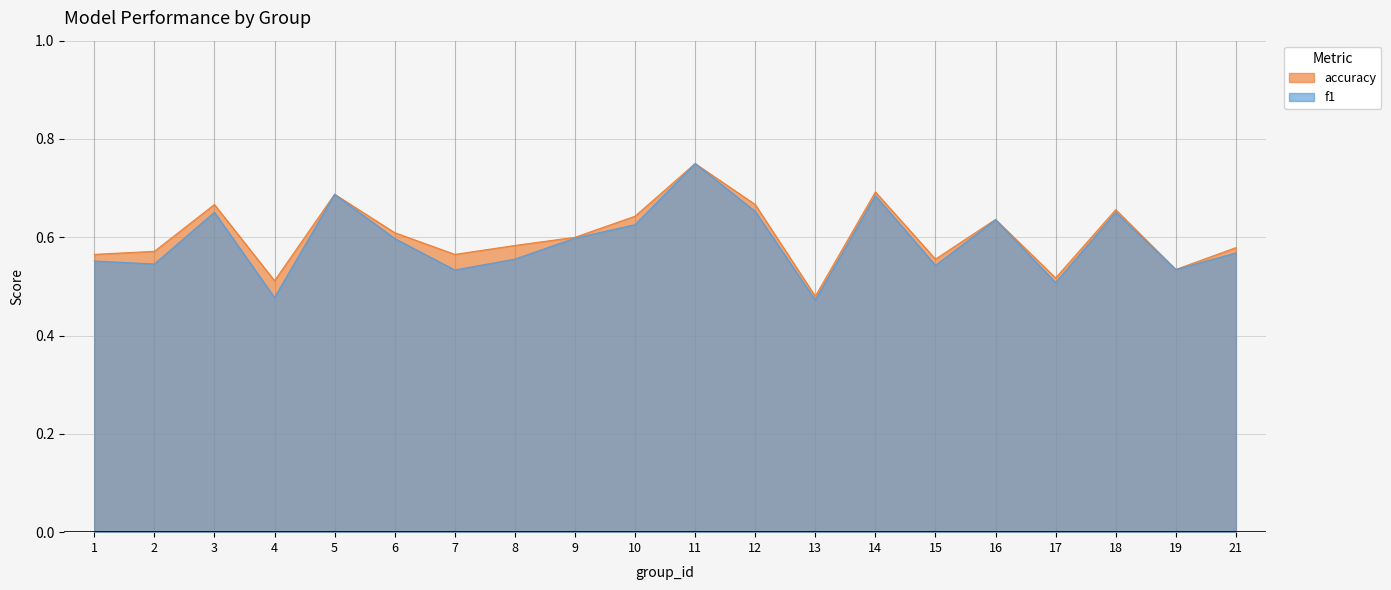

Rank the series at 12 from highest to lowest value.

accuracy, f1